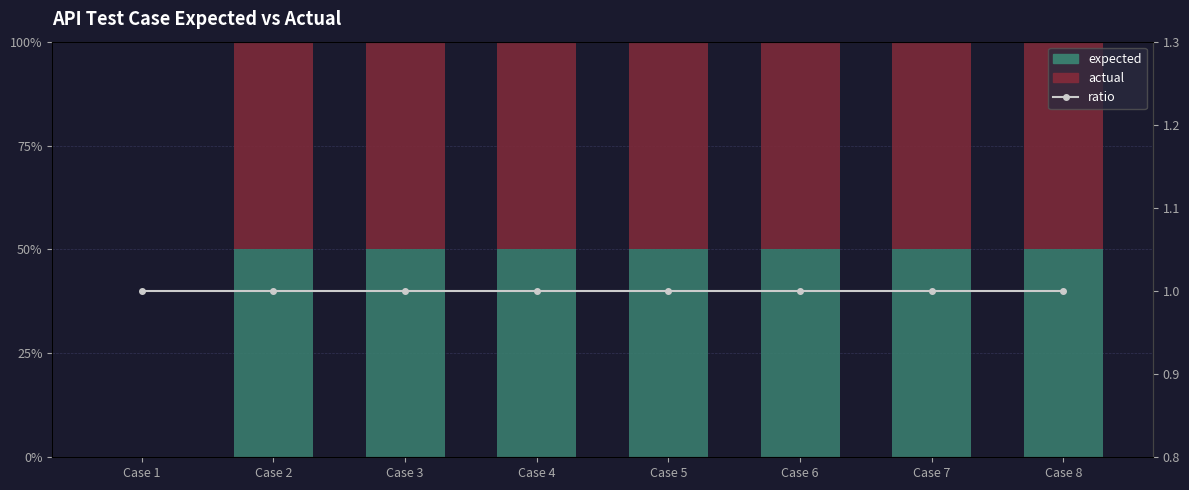

What is the total value across all series at Case 1?

1